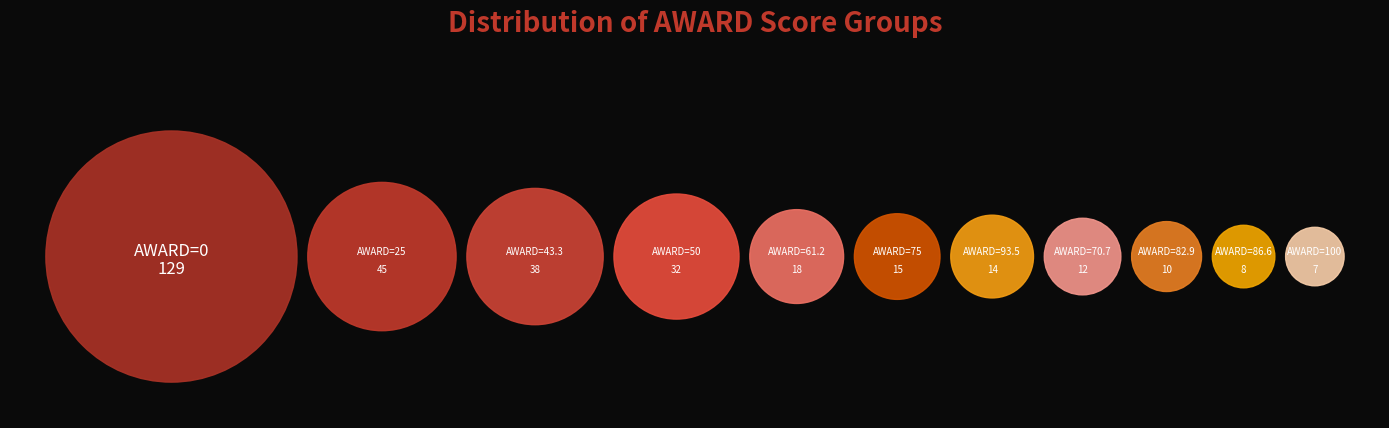

The 25 slice represents 26% of the pie. True or false?

False